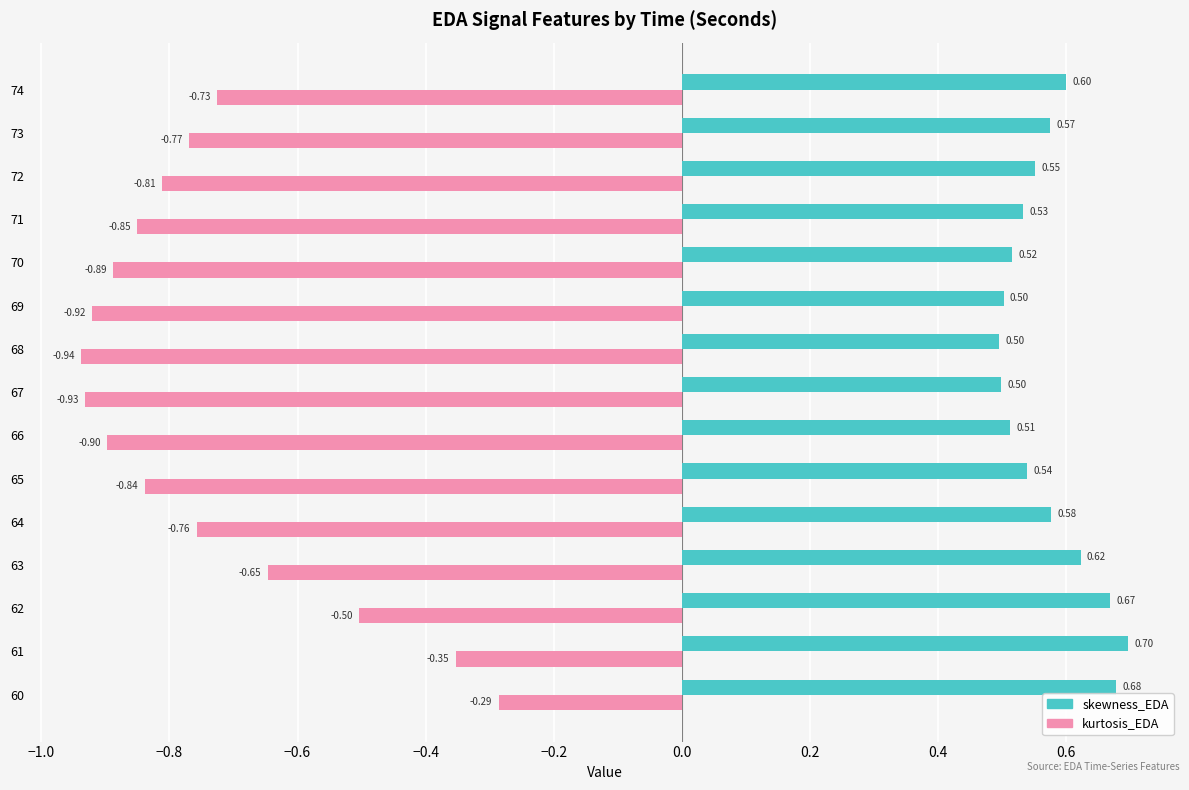

Rank the categories by kurtosis_EDA value from lowest to highest.

68, 67, 69, 66, 70, 71, 65, 72, 73, 64, 74, 63, 62, 61, 60